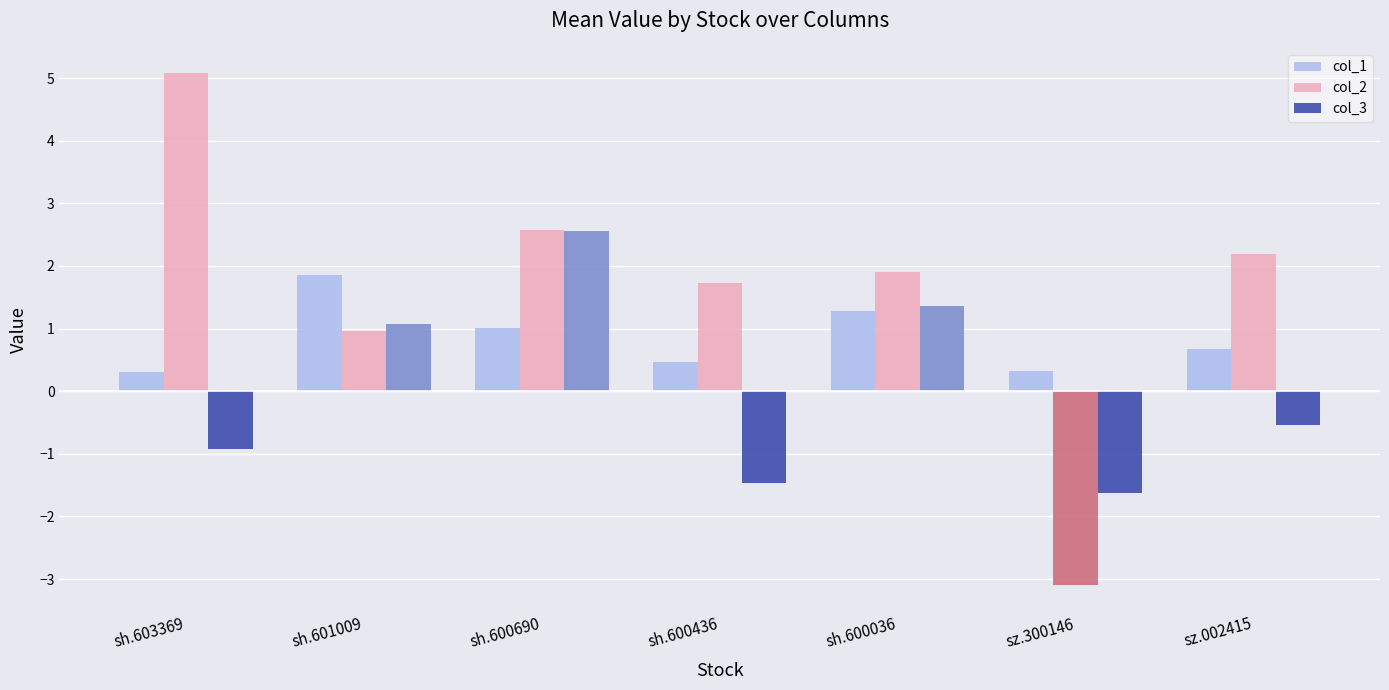

Reading left to right, extract all data points from this chart.

col_1: sh.603369=0.3	sh.601009=1.8	sh.600690=1.0	sh.600436=0.5	sh.600036=1.3	sz.300146=0.3	sz.002415=0.7
col_2: sh.603369=5.1	sh.601009=1.0	sh.600690=2.6	sh.600436=1.7	sh.600036=1.9	sz.300146=-3.1	sz.002415=2.2
col_3: sh.603369=-0.9	sh.601009=1.1	sh.600690=2.6	sh.600436=-1.5	sh.600036=1.4	sz.300146=-1.6	sz.002415=-0.5